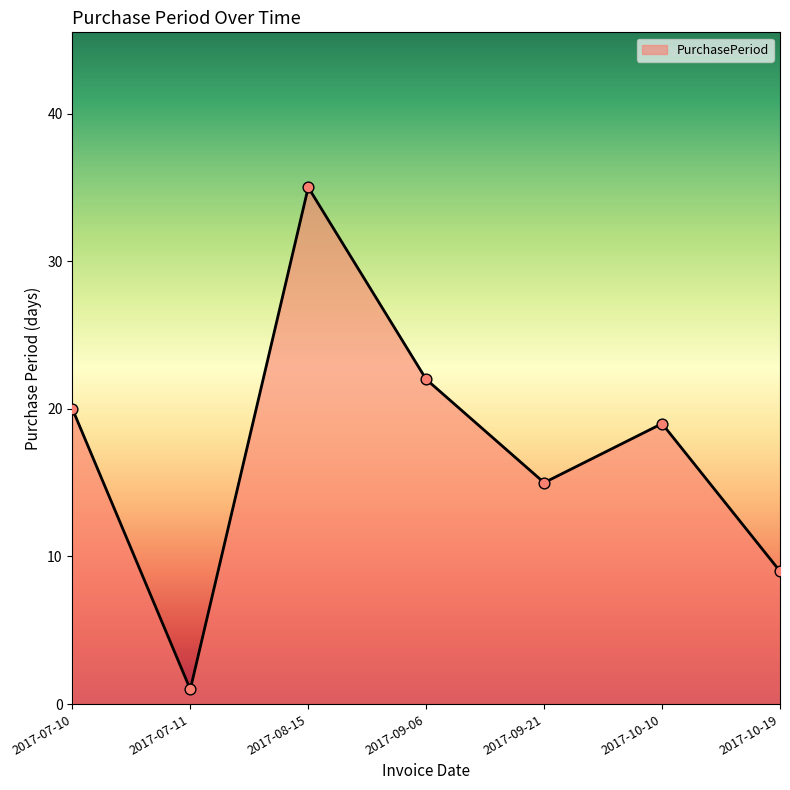

Between 2017-09-06 and 2017-08-15, which is larger?

2017-08-15